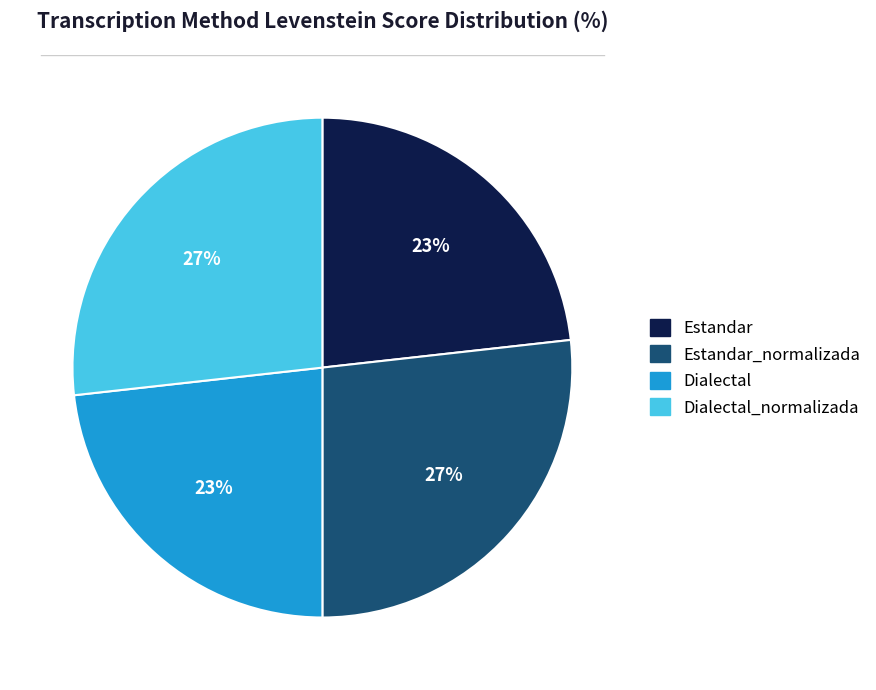

Is there a majority slice in this chart?

No